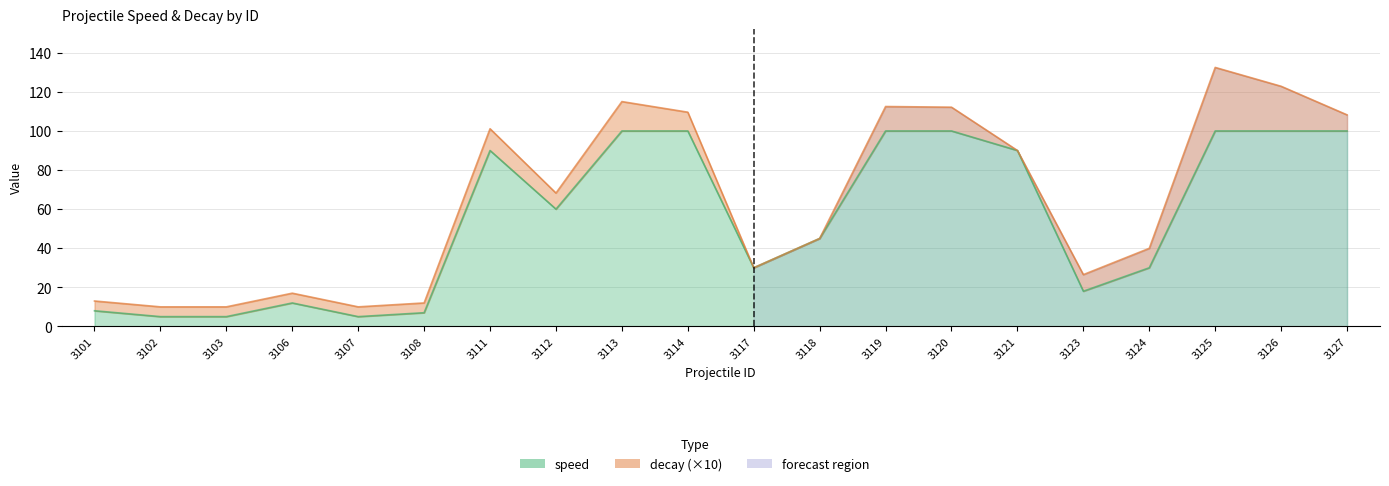

True or false: the data has more than 2 interior local peaks.

False